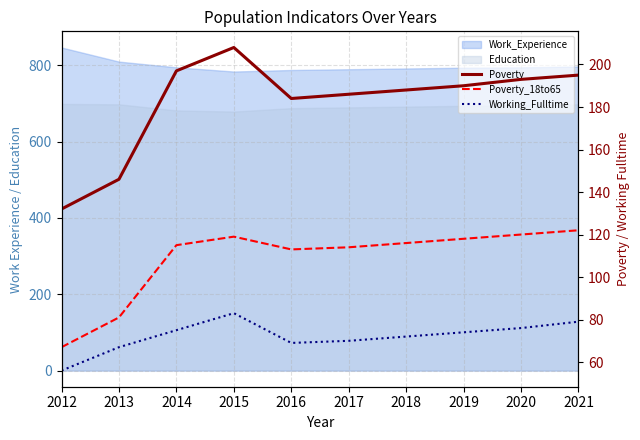

What is the average value of the Poverty series?

182